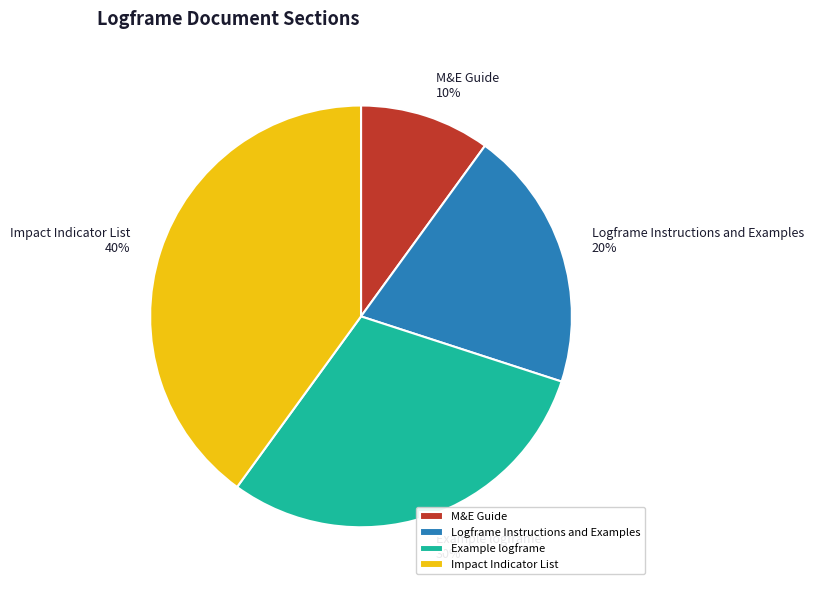

Combined, do M&E Guide and Logframe Instructions and Examples account for over 50%?

No